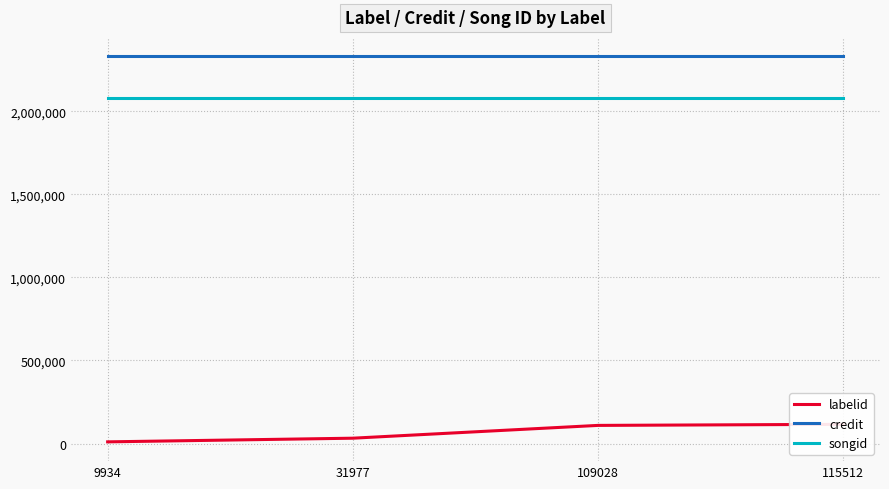

Reading left to right, extract all data points from this chart.

labelid: 9934=9934	31977=31977	109028=109028	115512=115512
credit: 9934=2332371	31977=2332371	109028=2332371	115512=2332371
songid: 9934=2080494	31977=2080494	109028=2080494	115512=2080494